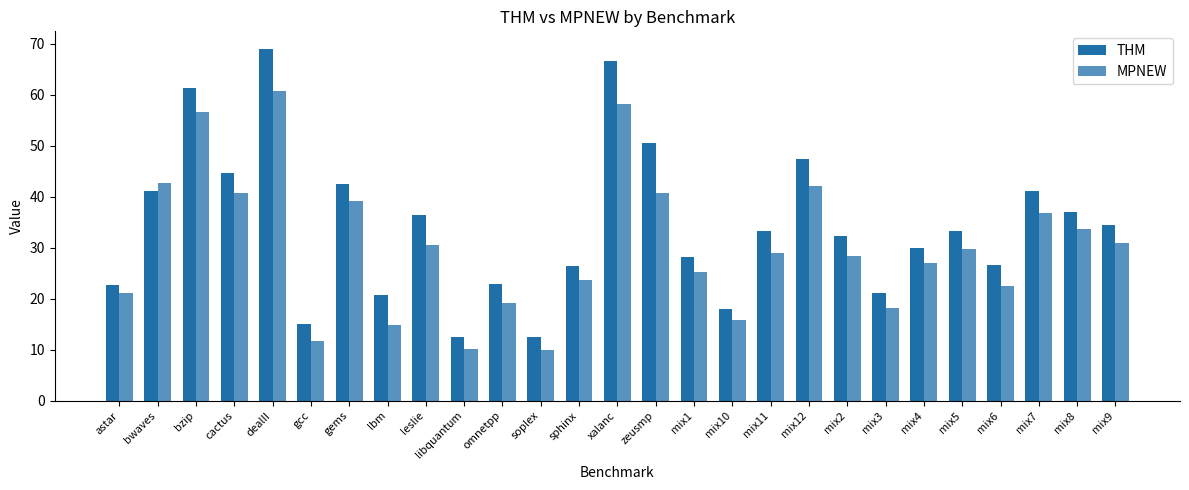

What is the label of the 13th bar from the left?

sphinx